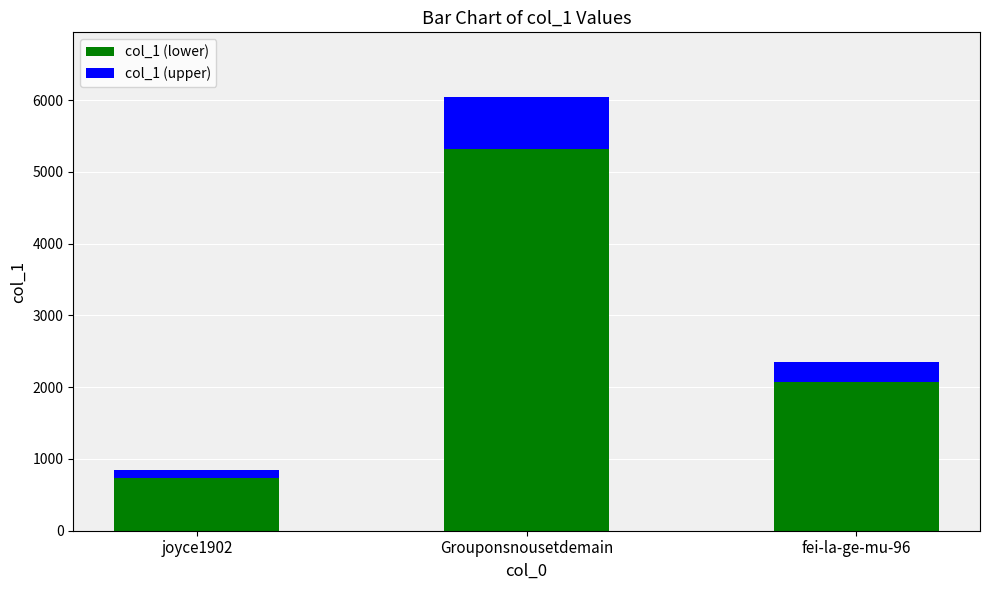

What is the minimum value for col_1 (lower)?

740.1